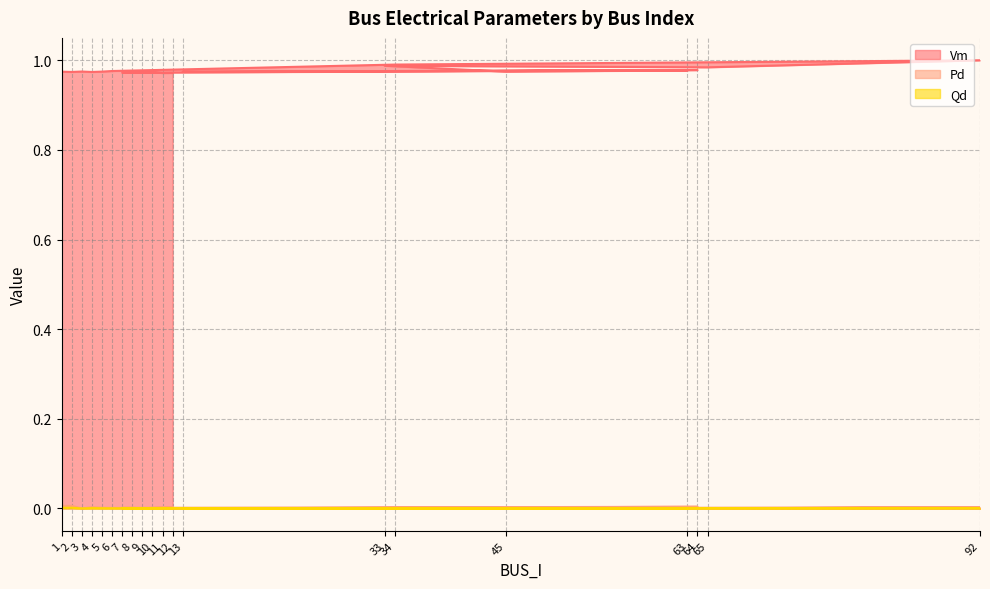

Is it true that Qd equals 0.0 at 12?

False